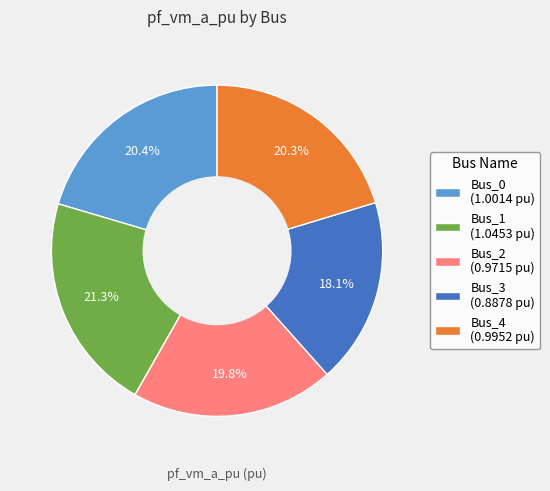

The Bus_0 slice represents 20% of the pie. True or false?

True